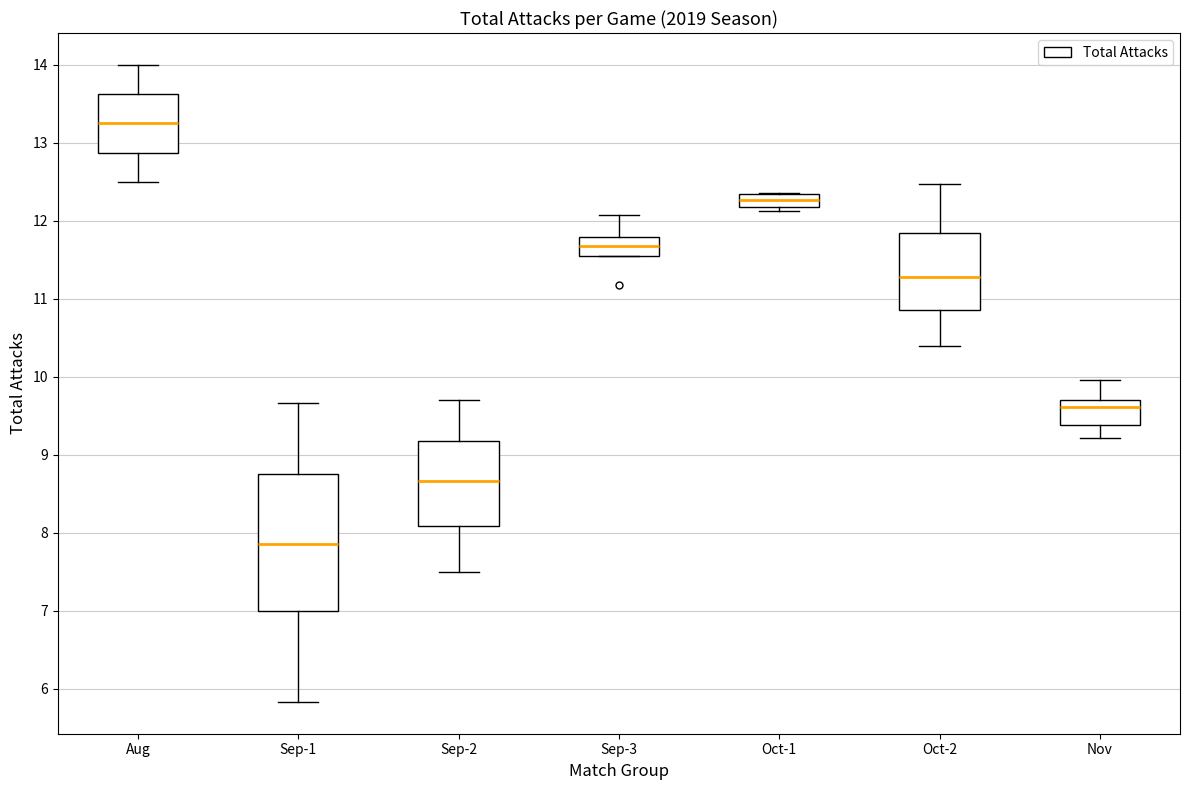

Reading left to right, transcribe this box plot: for each box, give where its median line is, the range the box spans, and where its two whiskers end, as read against the y-axis. The values are not printed on the chart, so give them approximately, as read against the axis.

Aug: median 13.3, box 12.9 to 13.6, whiskers 12.5 to 14.0
Sep-1: median 7.9, box 7.0 to 8.8, whiskers 5.8 to 9.7
Sep-2: median 8.7, box 8.1 to 9.2, whiskers 7.5 to 9.7
Sep-3: median 11.7, box 11.5 to 11.8, whiskers 11.5 to 12.1
Oct-1: median 12.3 (inside the box), box 12.2 to 12.3, whiskers 12.1 to 12.4
Oct-2: median 11.3, box 10.9 to 11.9, whiskers 10.4 to 12.5
Nov: median 9.6, box 9.4 to 9.7, whiskers 9.2 to 10.0